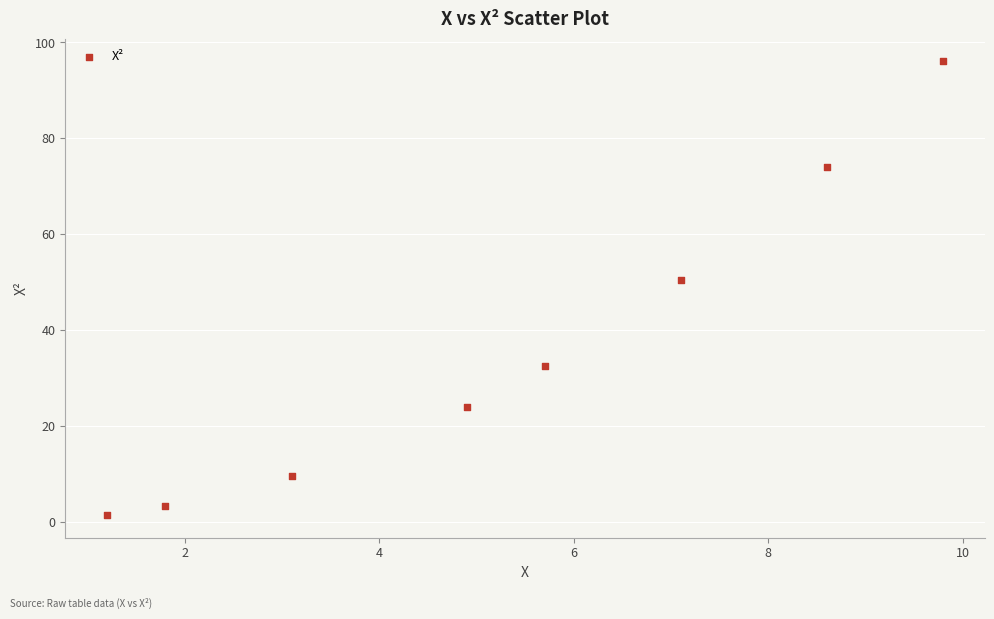

What is the average Y value?

36.4